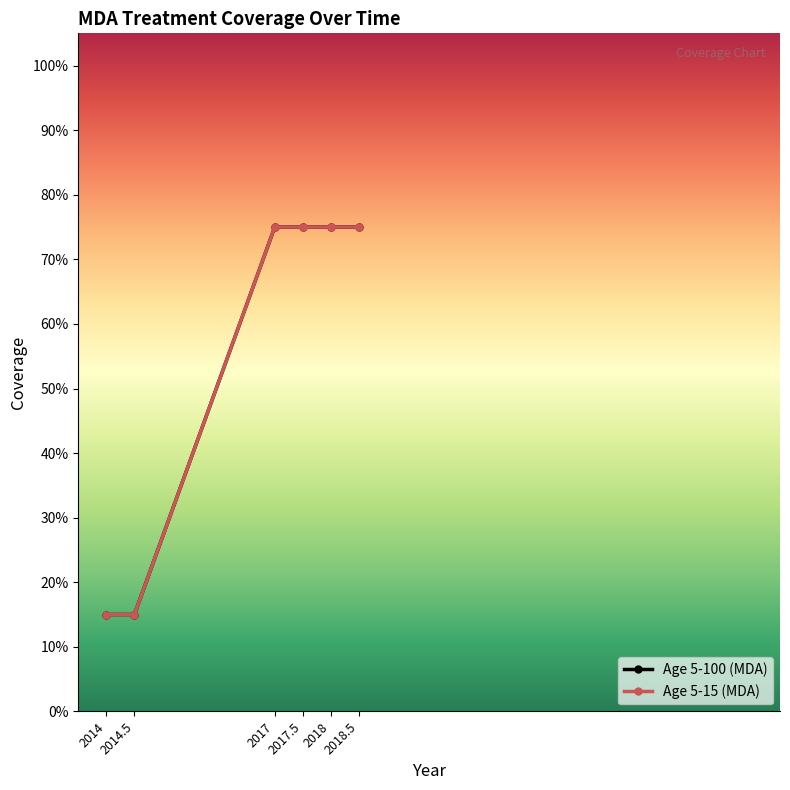

Is this an area chart (filled region under the line)?

No